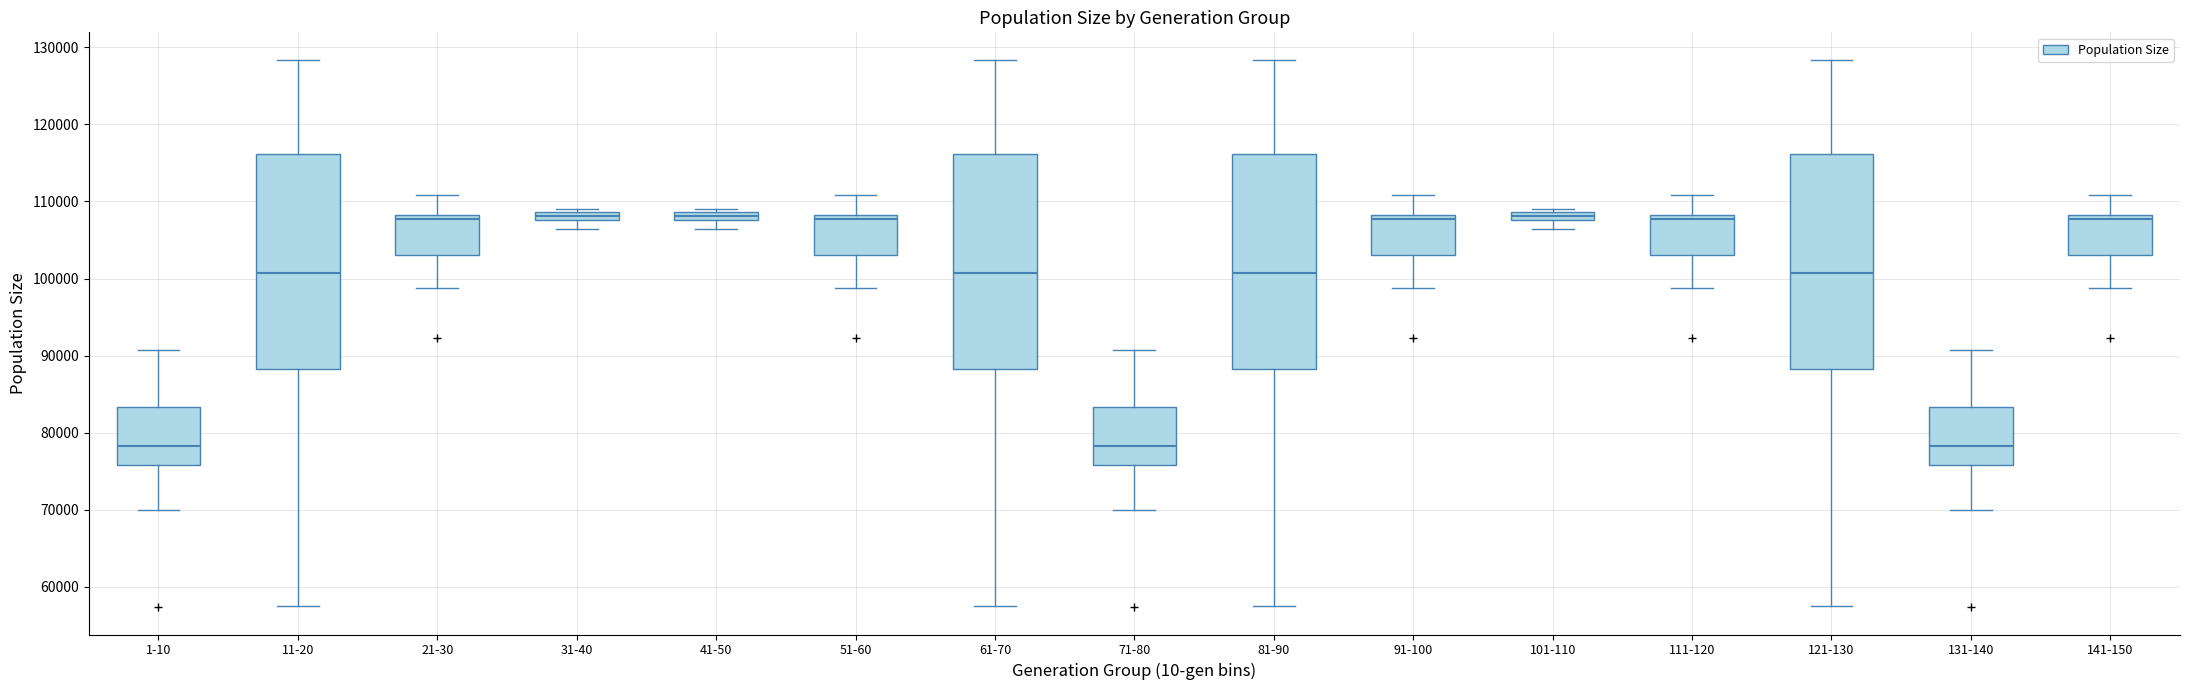

Where is the upper edge of the box for 51-60 on the y-axis? The values are not printed on the chart, so give them approximately, as read against the axis.

108000